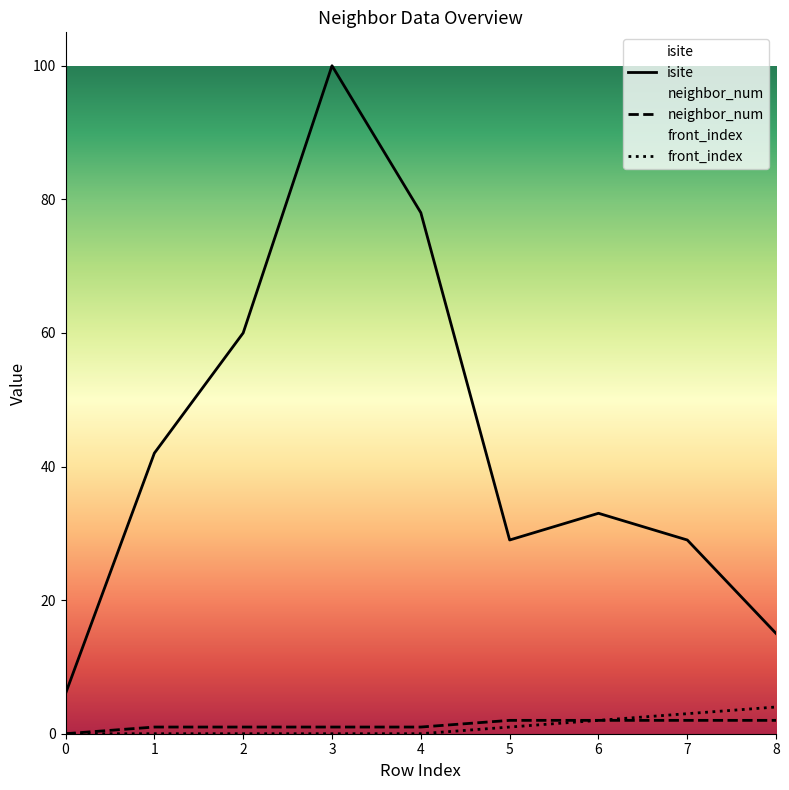

What is the difference between the maximum and minimum values in the front_index series?

4